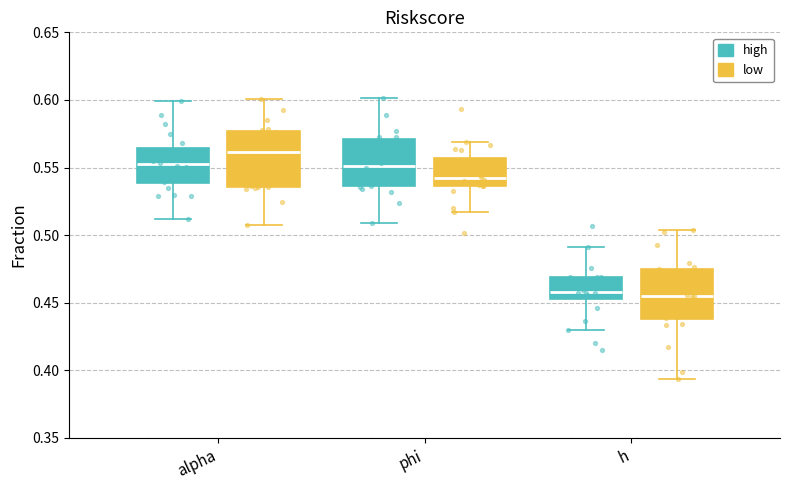

Where does the median line of the box for phi (low) sit on the y-axis? The values are not printed on the chart, so give them approximately, as read against the axis.

0.540